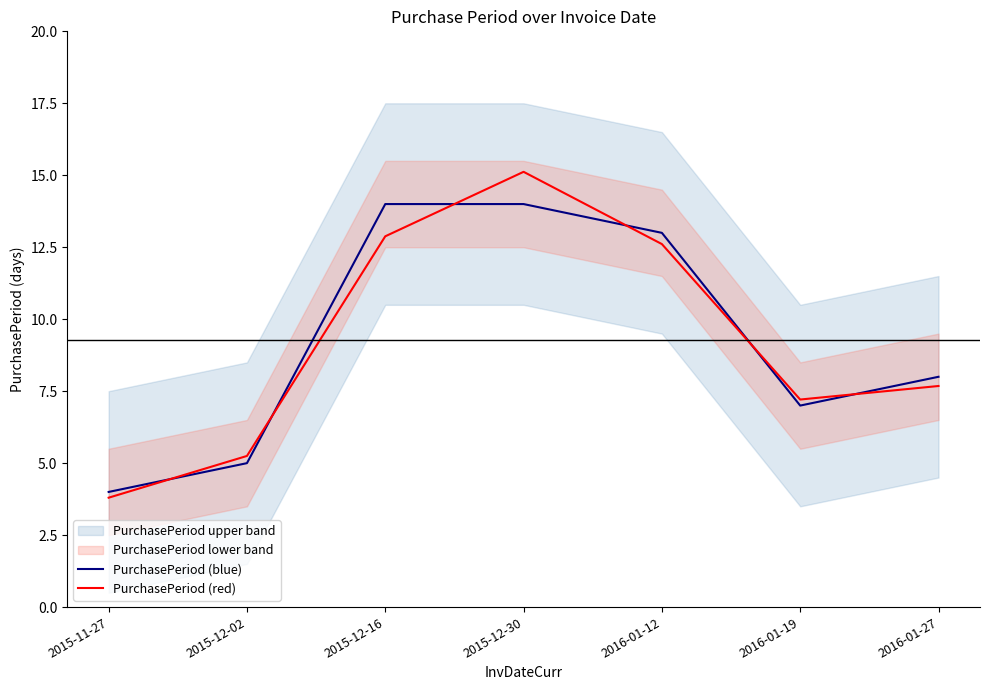

What is the difference between the maximum and minimum values in the PurchasePeriod (red) series?

11.3